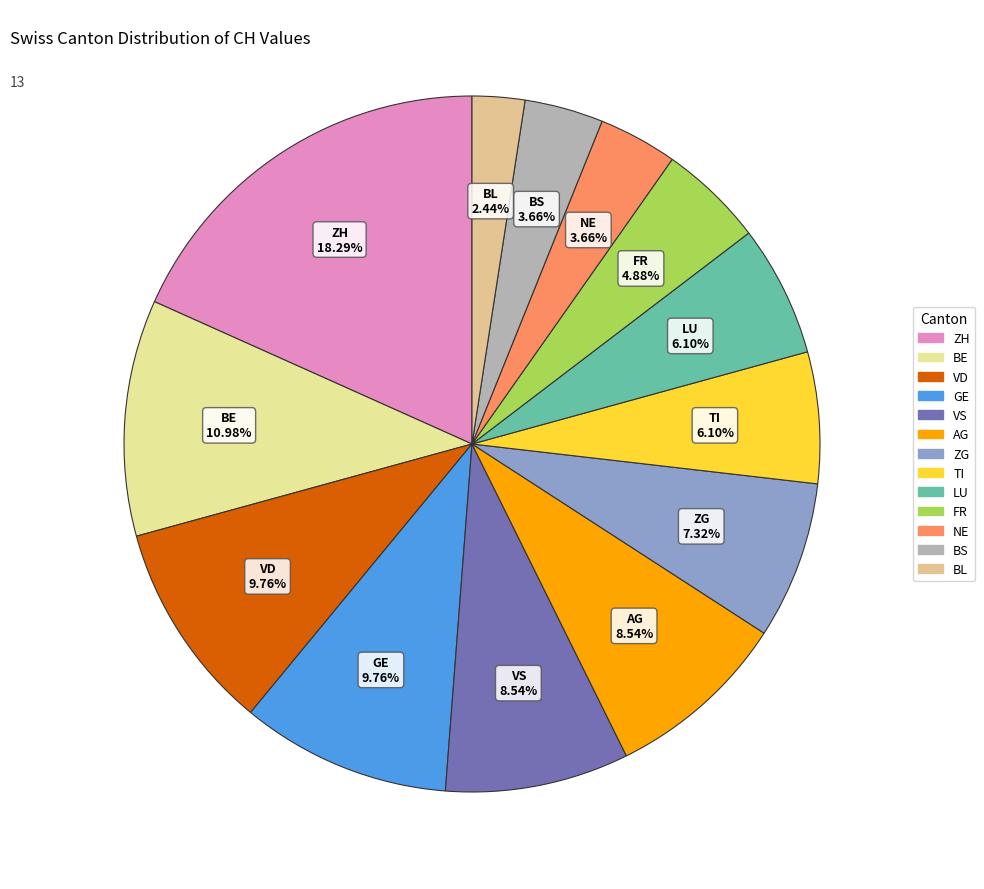

How many segments does this pie chart have?

13